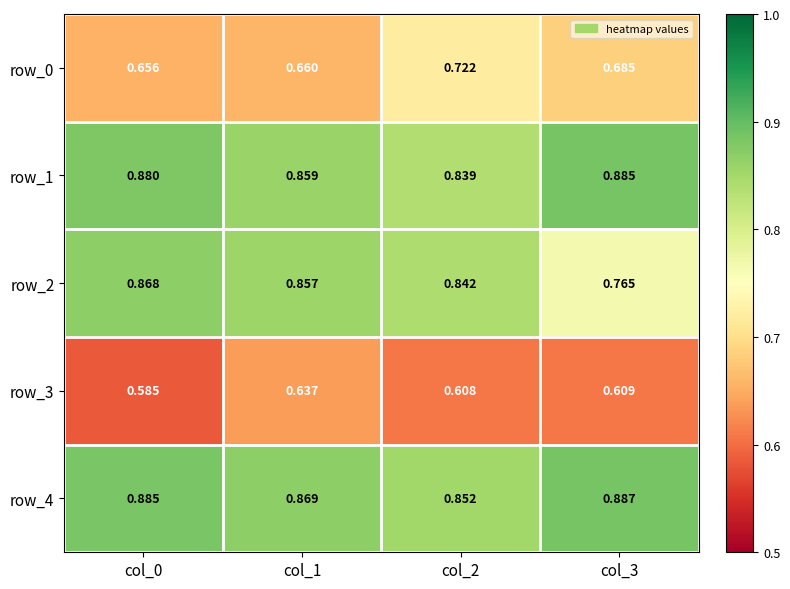

How many series are shown in this chart?

5